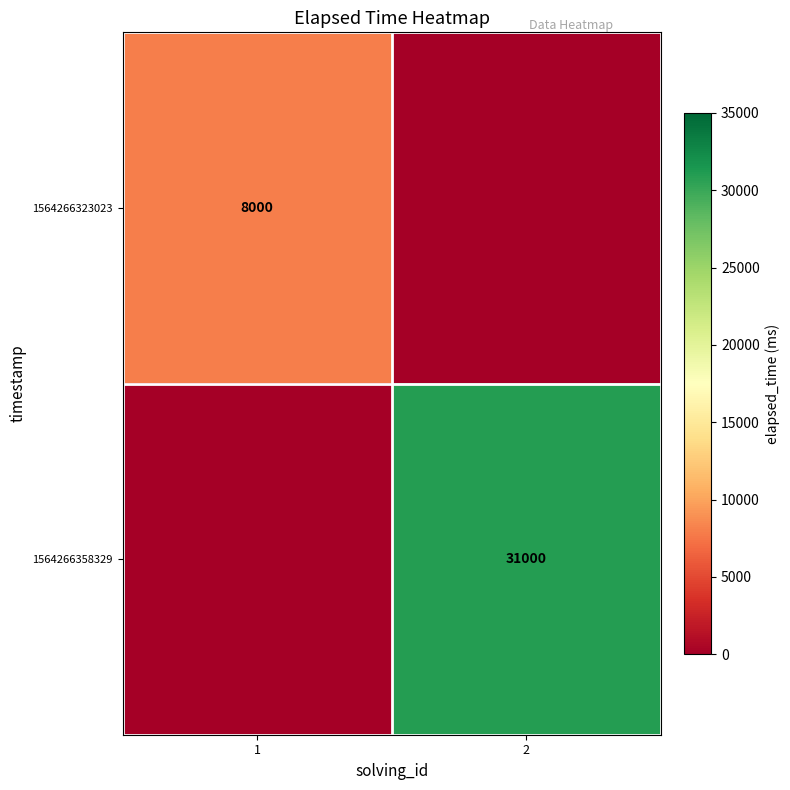

True or false: 1564266358329 has a value of 8703 at 2.

False